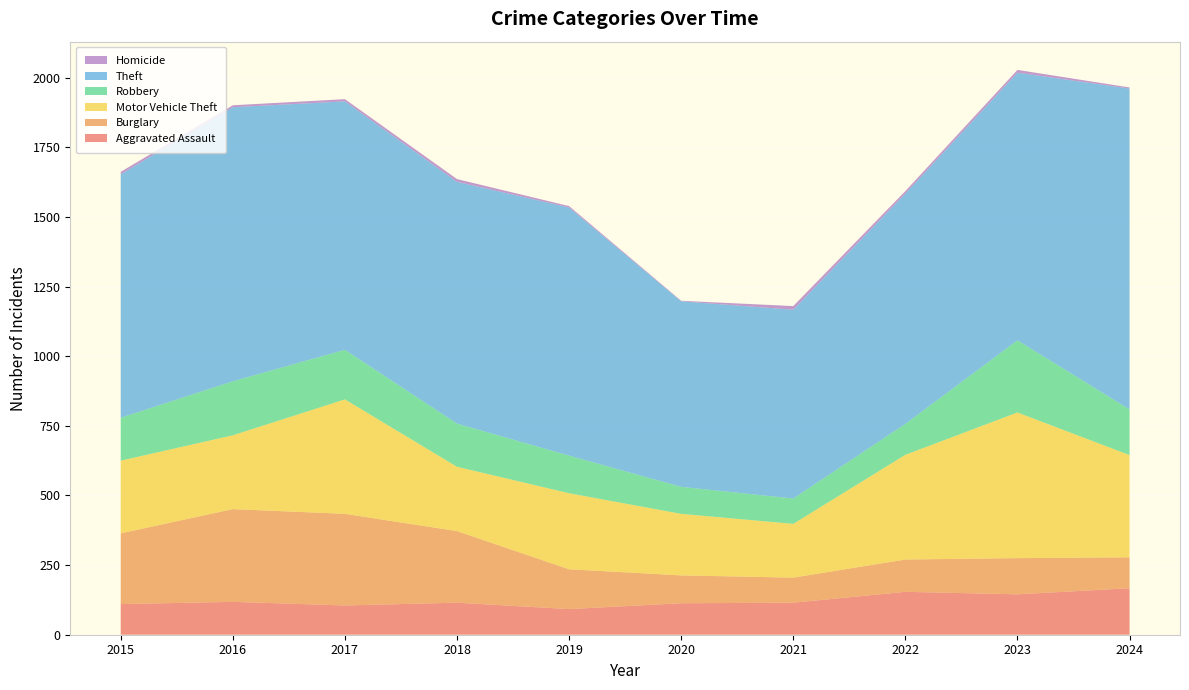

Reading left to right, transcribe all the data shown in this chart.

Aggravated Assault: 2015=110	2016=118	2017=105	2018=115	2019=92	2020=113	2021=115	2022=154	2023=145	2024=167
Burglary: 2015=254	2016=333	2017=329	2018=257	2019=143	2020=100	2021=90	2022=116	2023=130	2024=111
Motor Vehicle Theft: 2015=261	2016=265	2017=411	2018=231	2019=273	2020=221	2021=193	2022=376	2023=523	2024=367
Robbery: 2015=154	2016=194	2017=178	2018=155	2019=135	2020=97	2021=91	2022=111	2023=259	2024=164
Theft: 2015=874	2016=984	2017=892	2018=868	2019=891	2020=666	2021=678	2022=827	2023=961	2024=1152
Homicide: 2015=9	2016=7	2017=8	2018=10	2019=5	2020=2	2021=13	2022=9	2023=10	2024=4